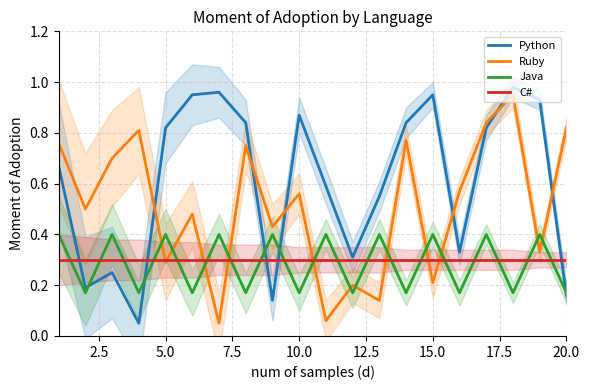

True or false: Ruby and Java intersect in this chart.

True